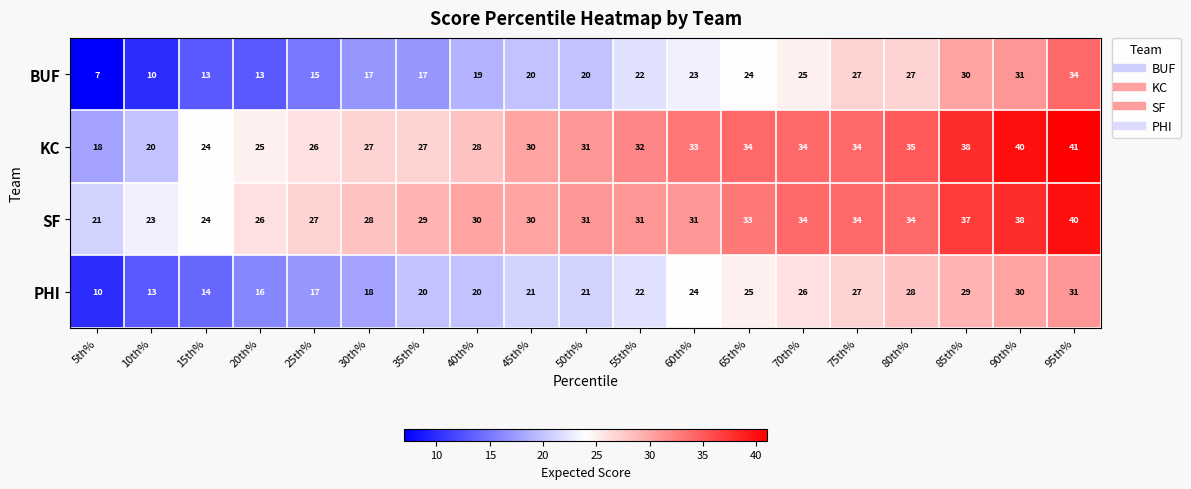

What is the difference between the maximum and minimum values in the KC series?

23